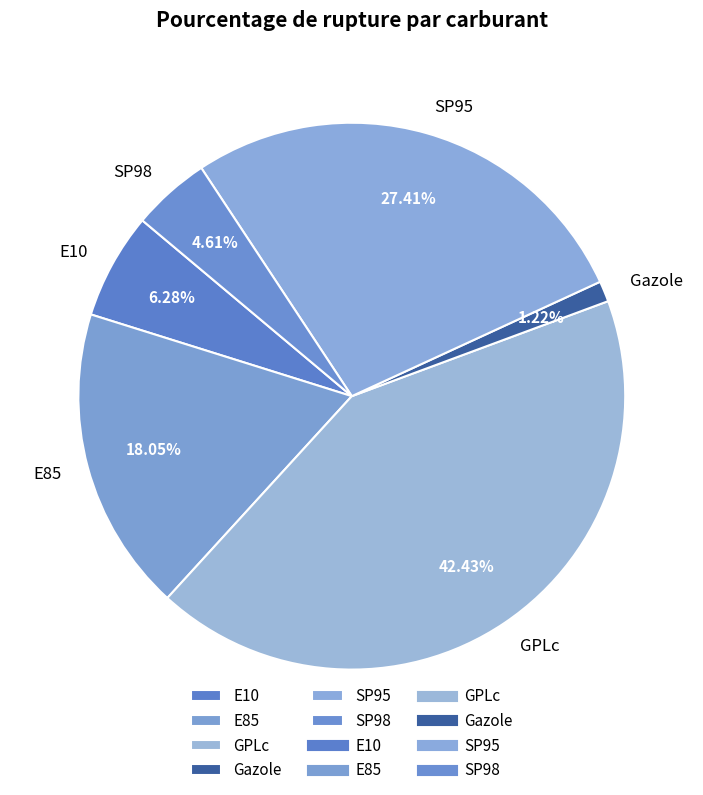

To the nearest percent, what portion does E10 represent?

6%